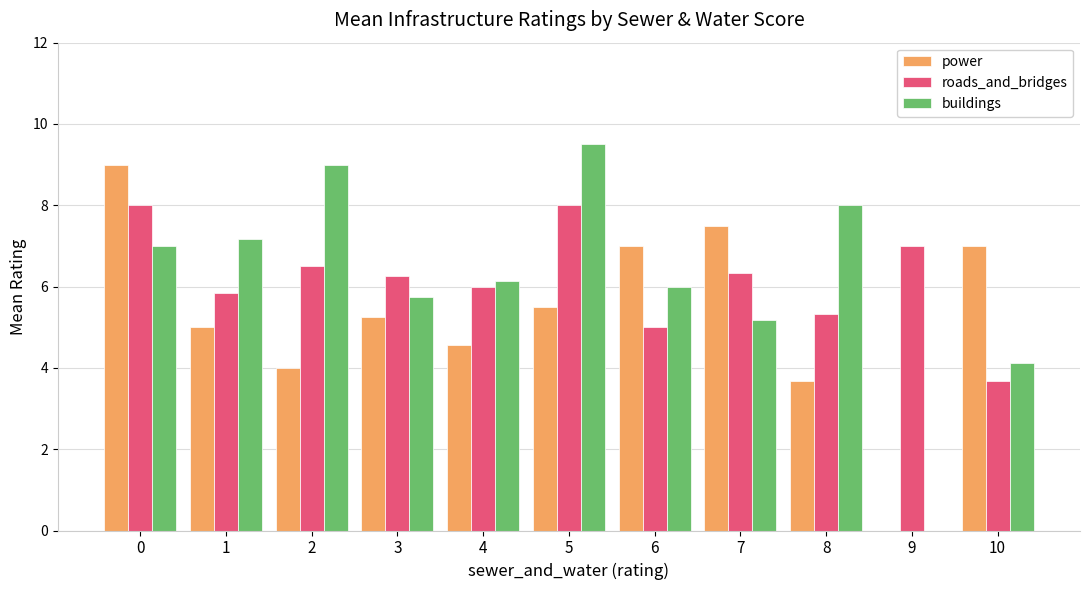

Is it true that buildings equals 11.8 at 0?

False